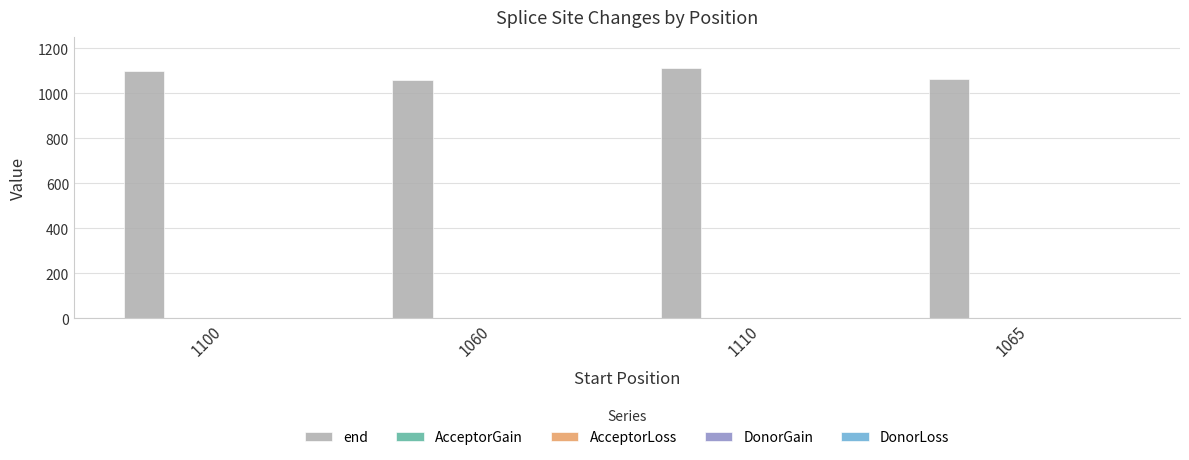

What is the value of the 1st bar from the left?

1100